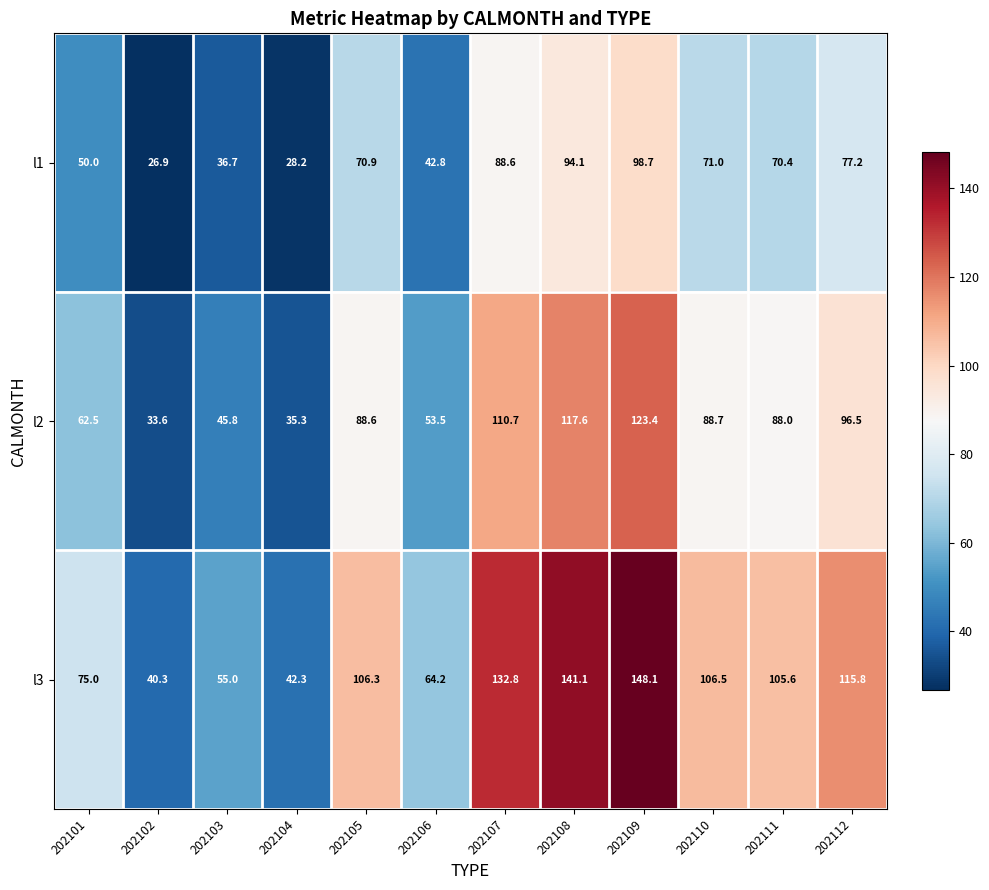

At which category is the sum across all series the highest?

202109